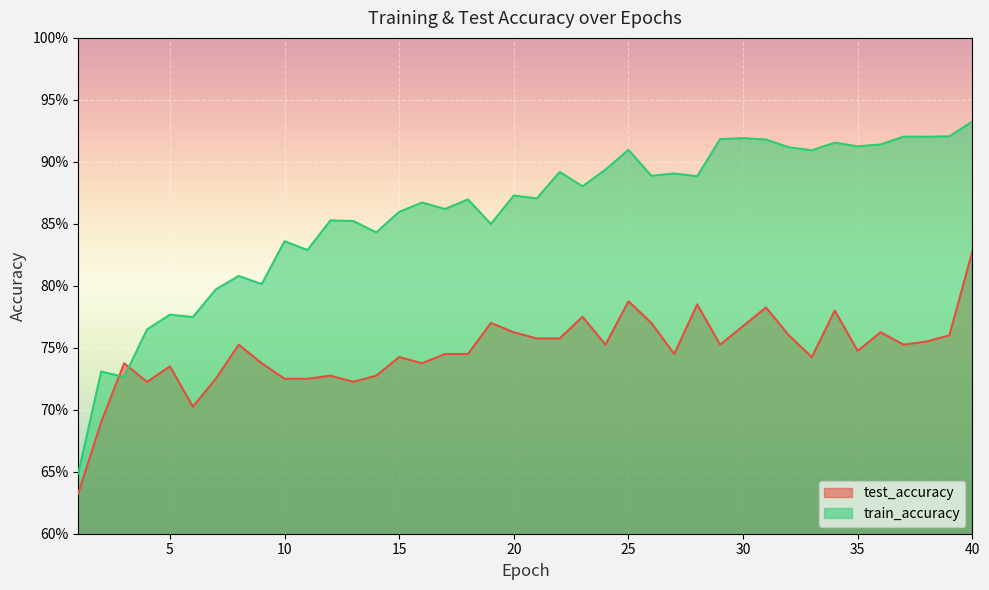

At which category is the sum across all series the highest?

40